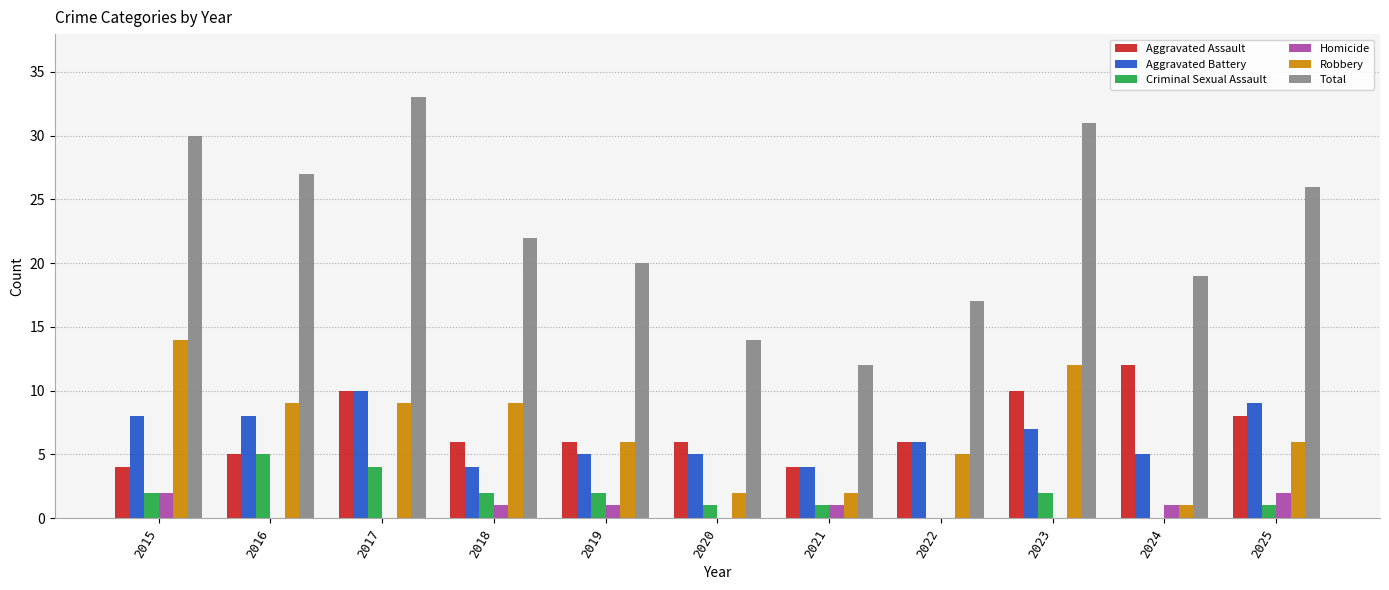

At which category does the chart reach its peak across all series?

2017